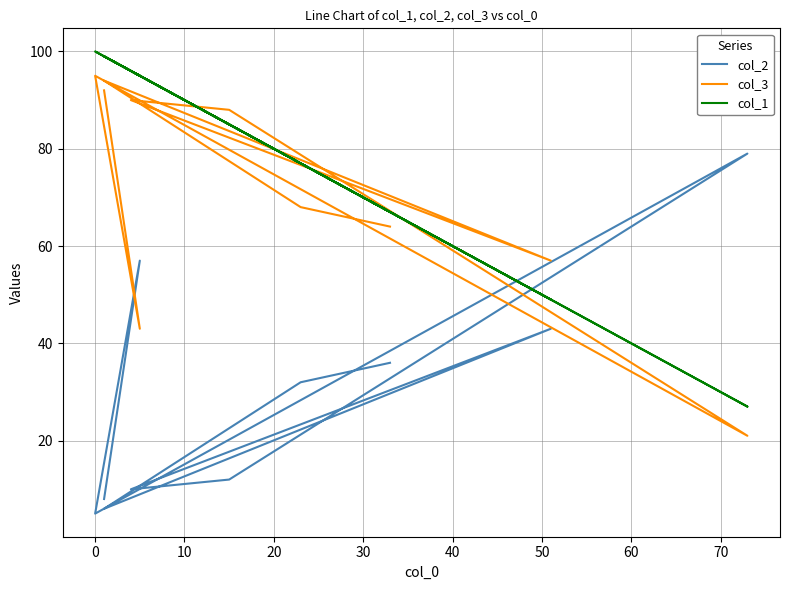

What is the difference between the maximum and minimum values in the col_1 series?

73